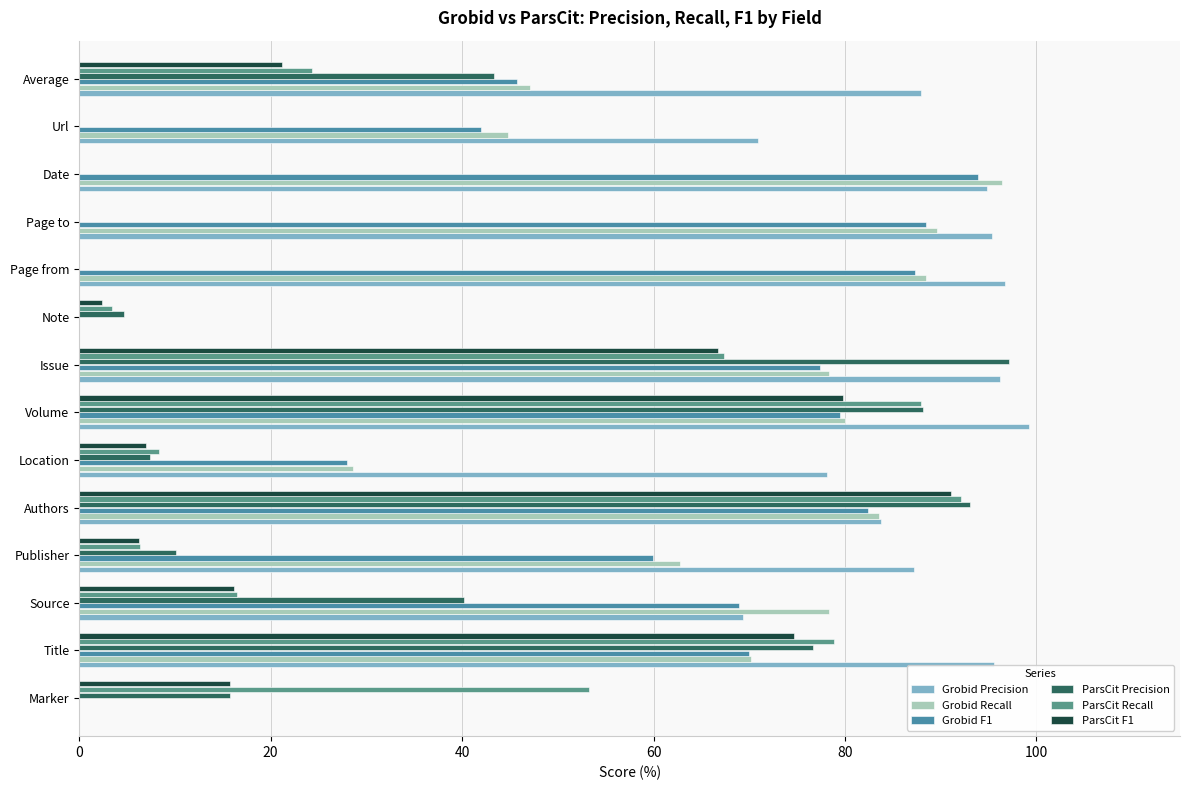

How many data points in ParsCit Precision are above 15?

7